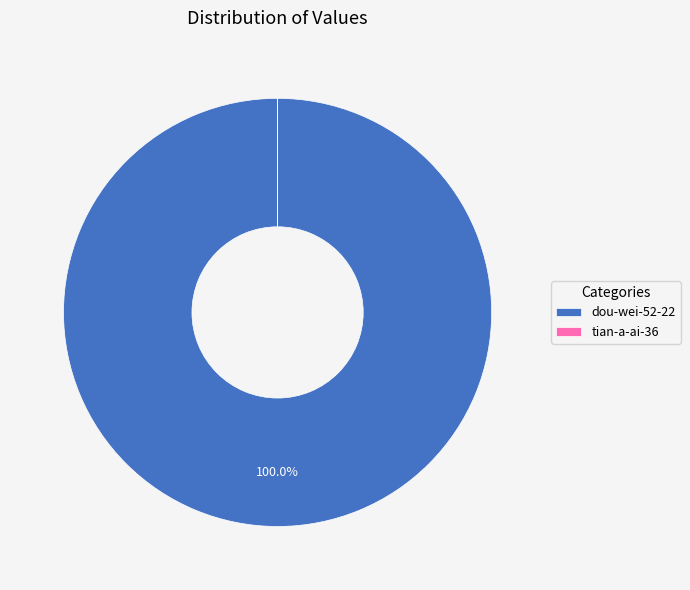

Does any single category account for the majority?

Yes